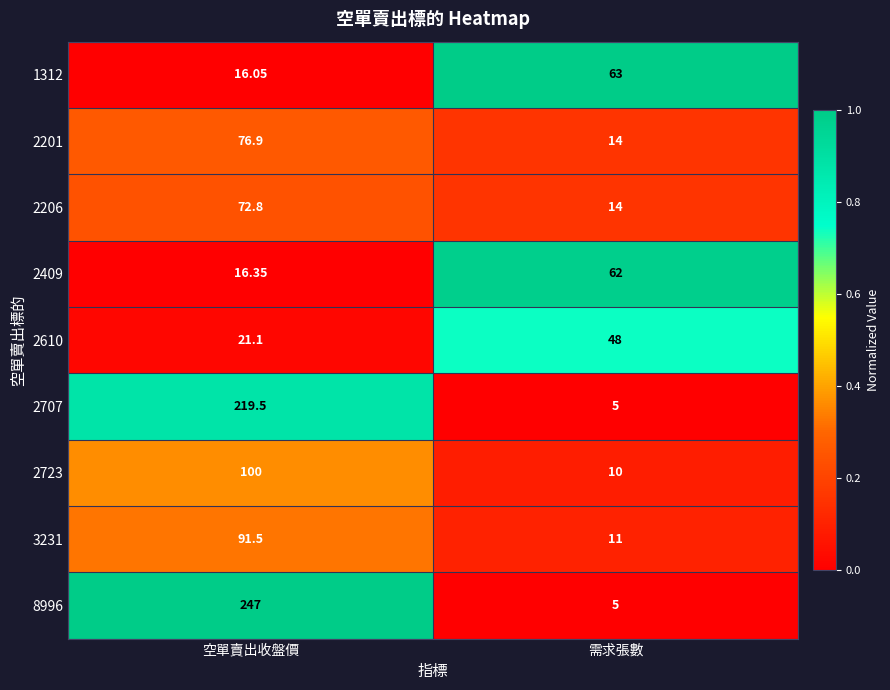

List the labels in order of 2610 value, smallest first.

空單賣出收盤價, 需求張數